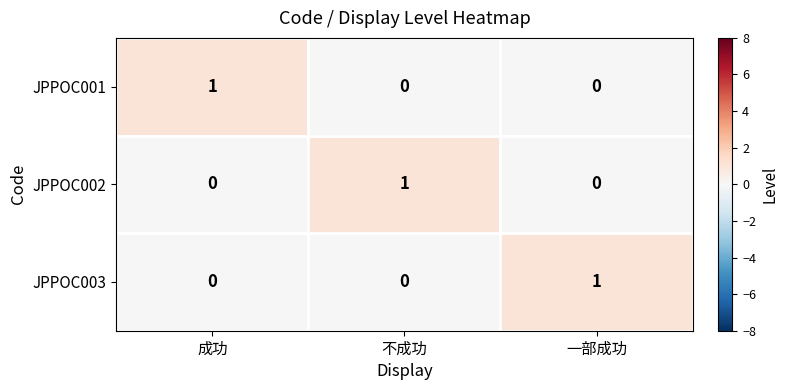

Reading left to right, what are all the values shown in this chart?

JPPOC001: 成功=1	不成功=0	一部成功=0
JPPOC002: 成功=0	不成功=1	一部成功=0
JPPOC003: 成功=0	不成功=0	一部成功=1